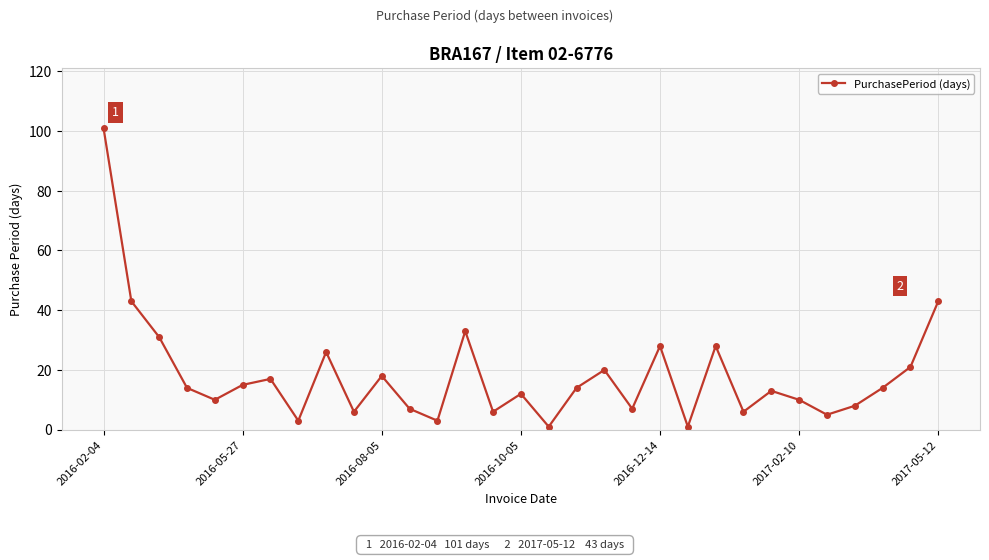

What is the sum of all values?

564